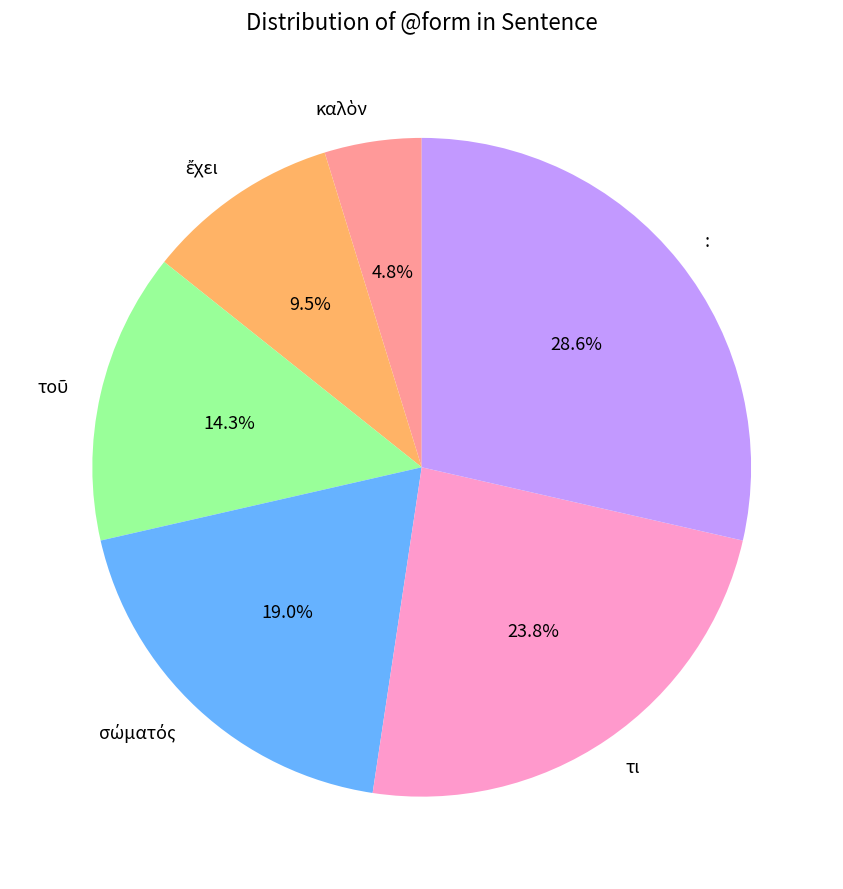

Is there any slice that represents more than half of the pie?

No